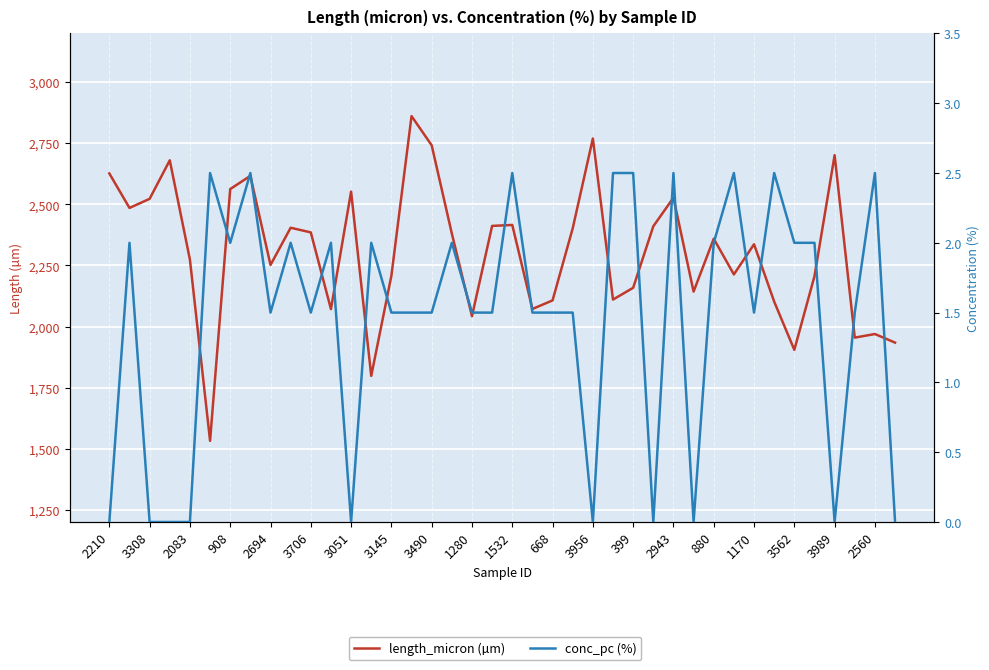

Does the chart display data point markers on the line(s)?

No